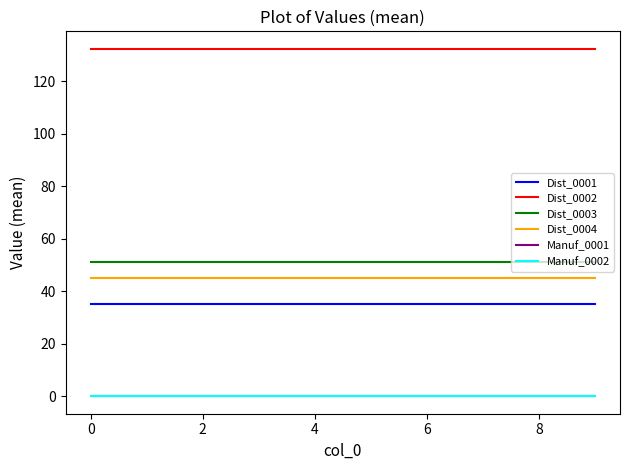

Is this an area chart (filled region under the line)?

No